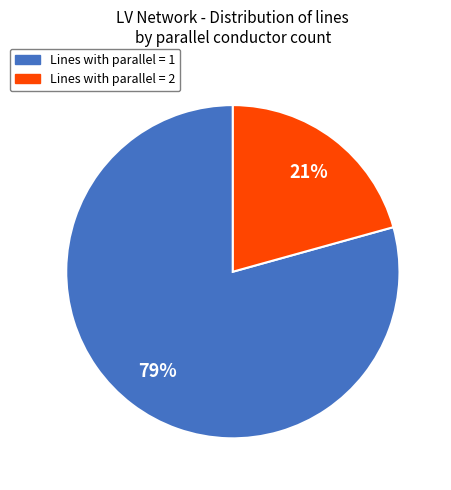

Count the number of slices in the pie.

2